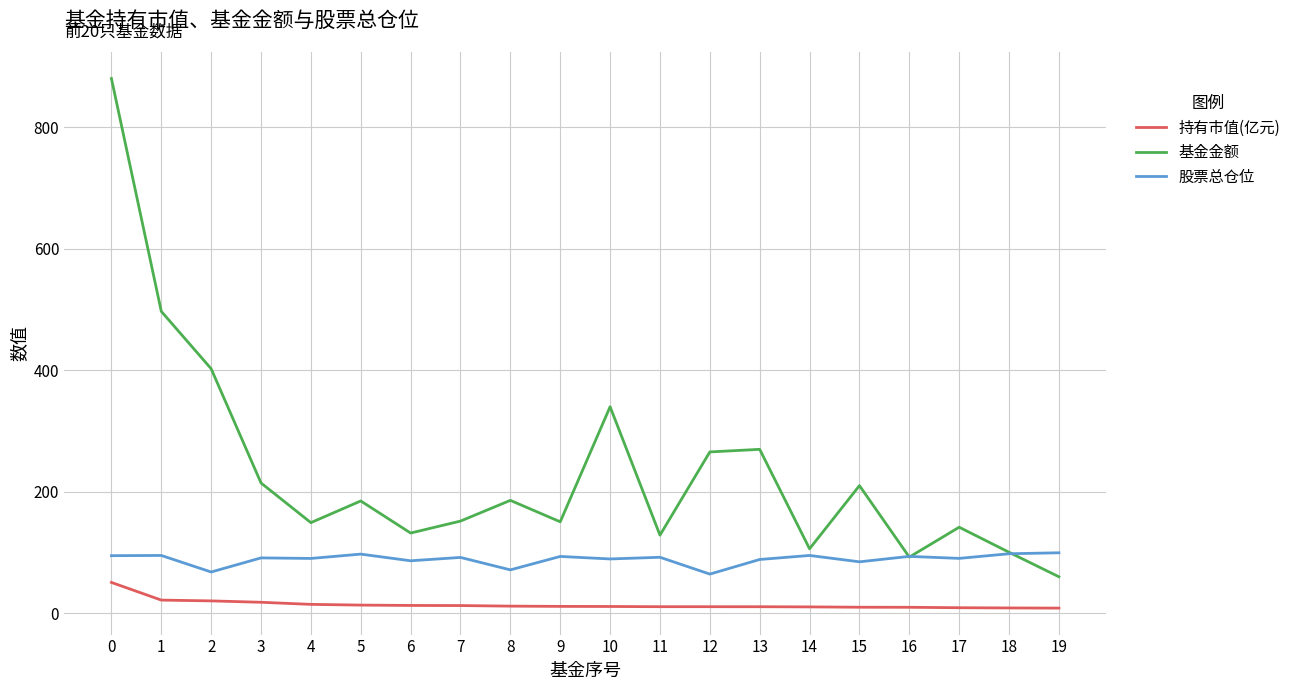

Rank the series by their average value, from lowest to highest.

持有市值(亿元), 股票总仓位, 基金金额